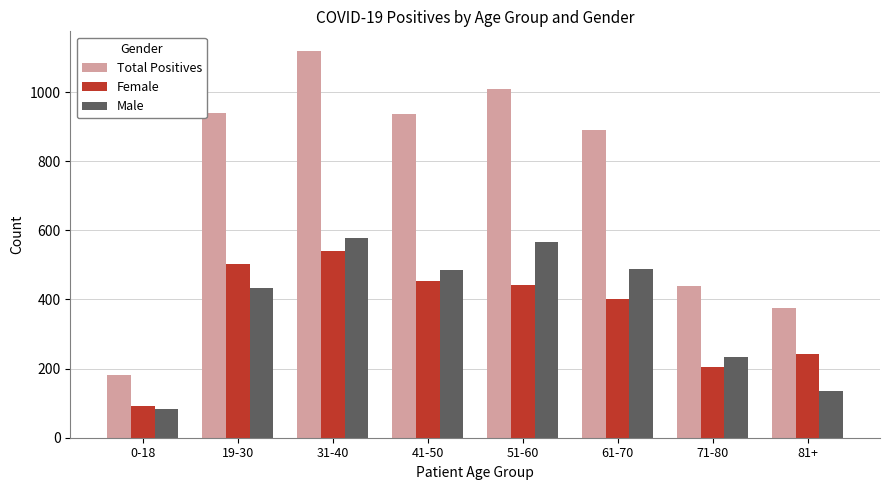

List the series in order of their peak value, lowest first.

Female, Male, Total Positives